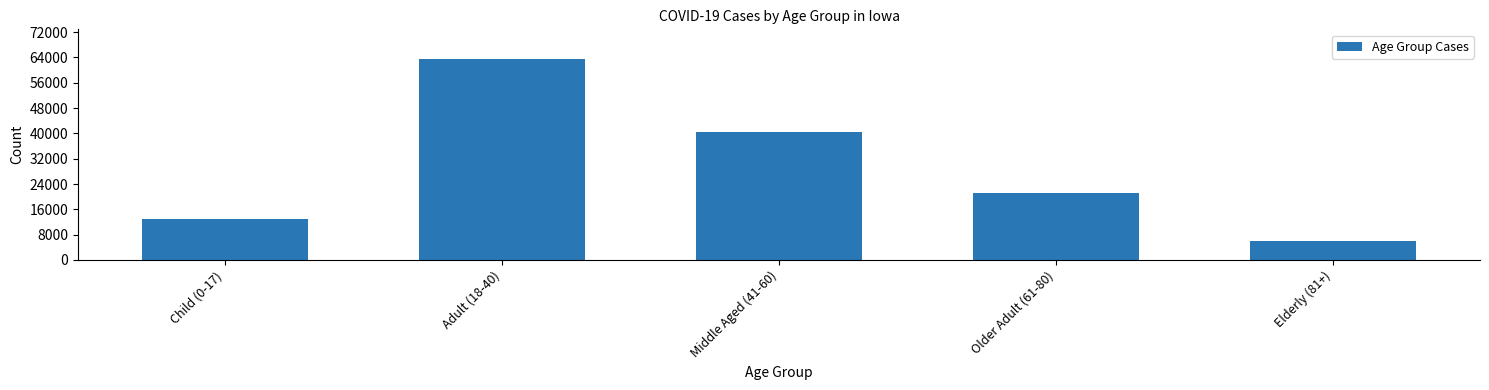

Reading left to right, transcribe all the data shown in this chart.

Child (0-17)=13031	Adult (18-40)=63377	Middle Aged (41-60)=40587	Older Adult (61-80)=21079	Elderly (81+)=6032